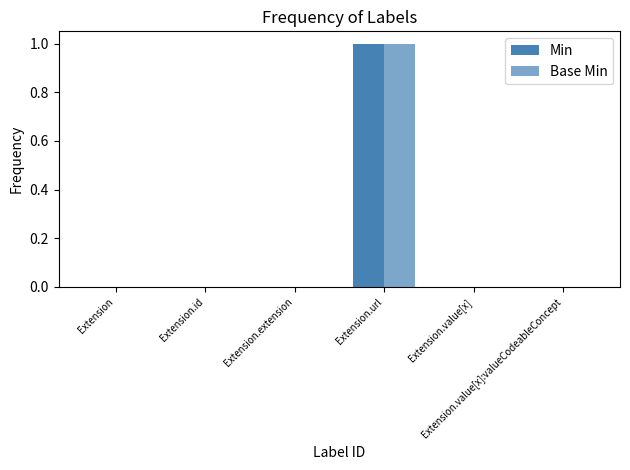

How many distinct data groups are displayed?

2